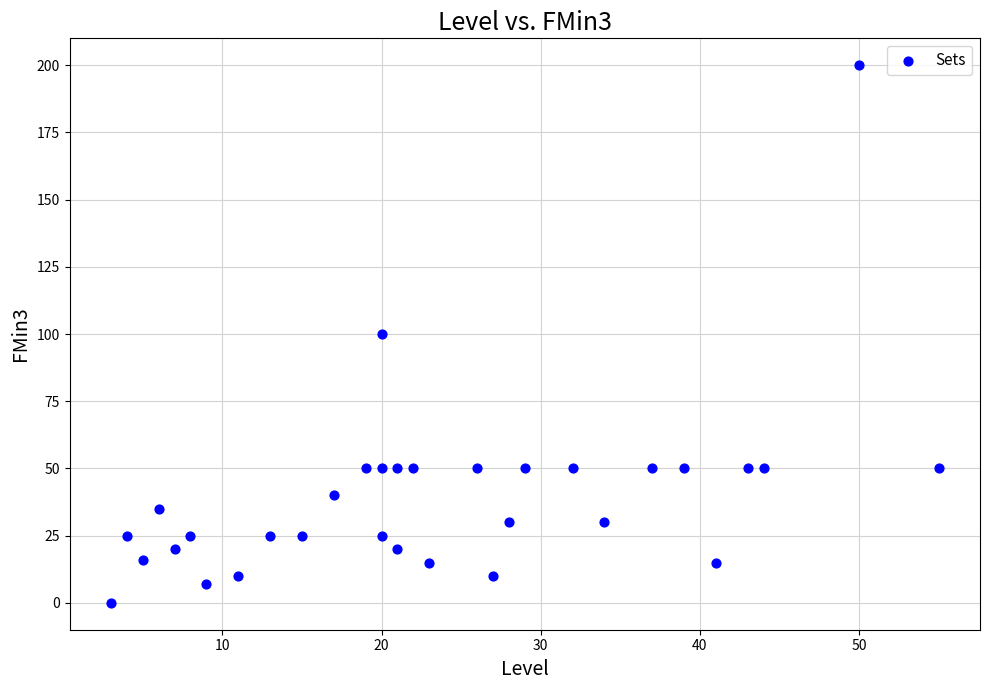

What is the range of Y values (max minus min)?

200